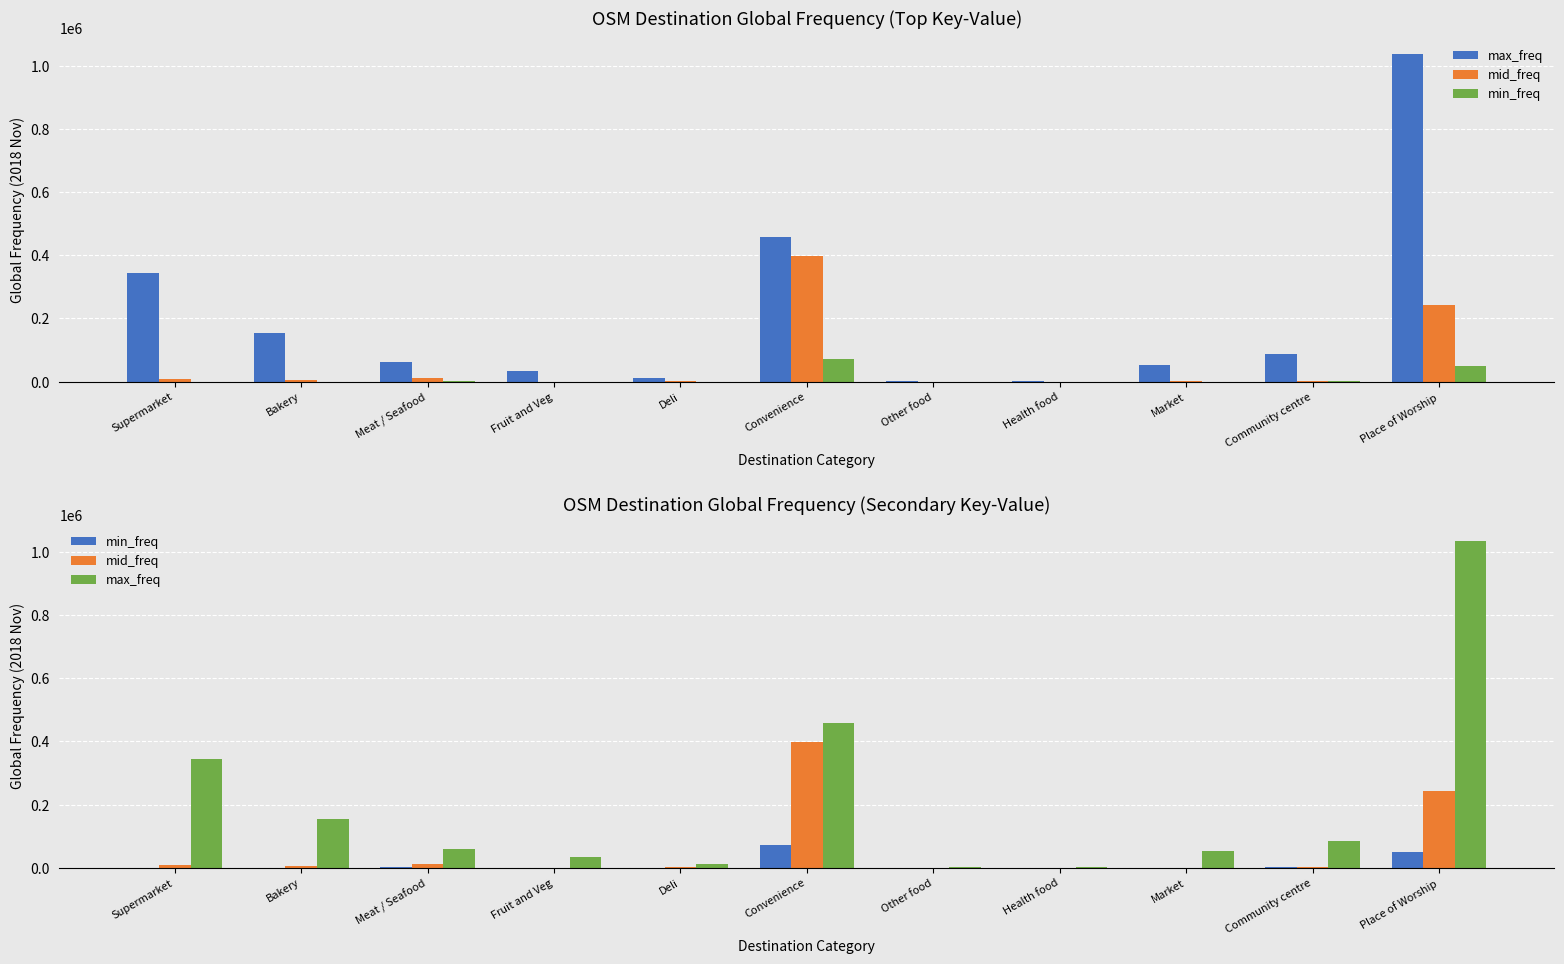

What is the value of the max_freq bar at the 10th from the left?

86020